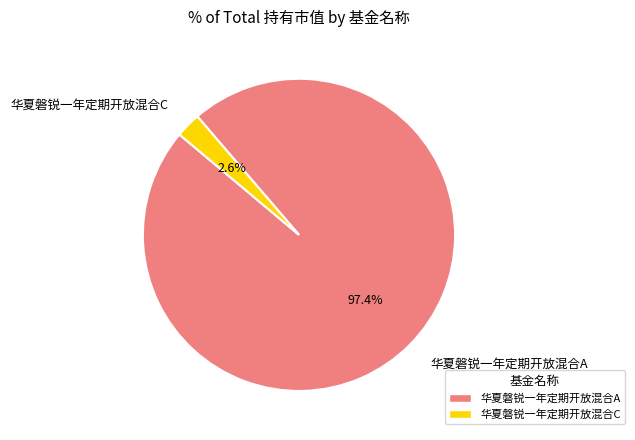

To the nearest percent, what is the combined percentage of 华夏磐锐一年定期开放混合C and 华夏磐锐一年定期开放混合A?

100%